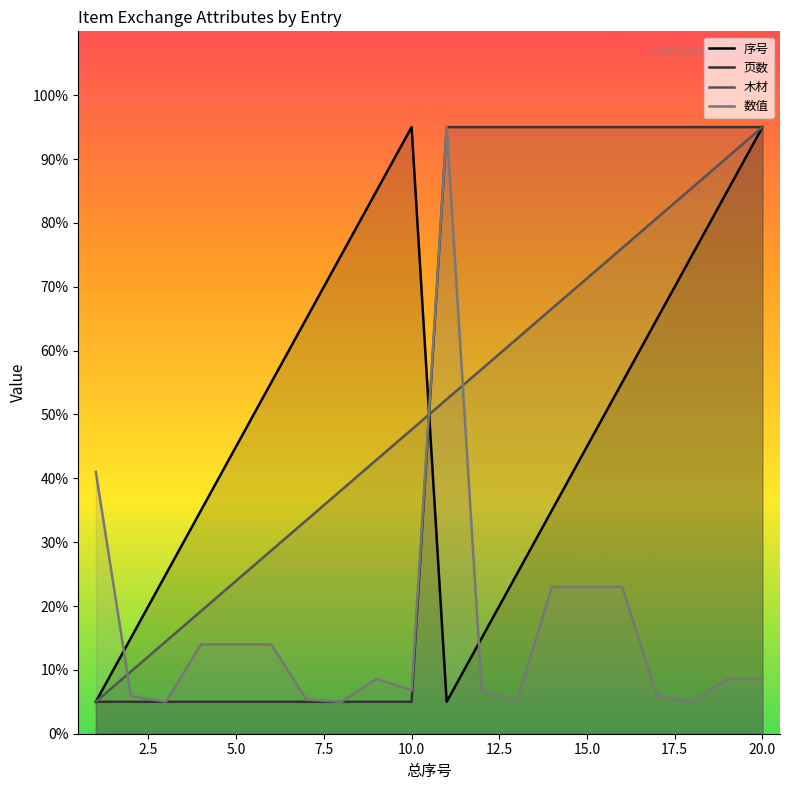

How many values in the 数值 series exceed 8?

11